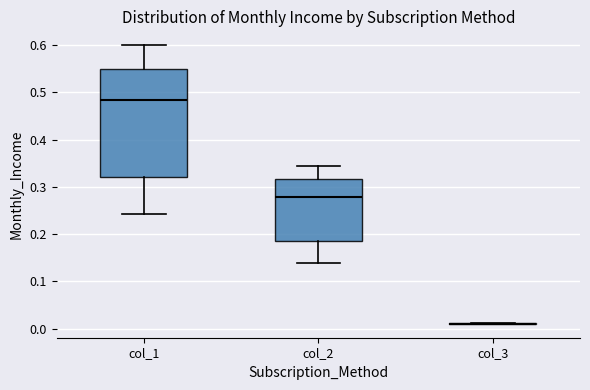

Comparing the boxes themselves (not the whiskers), which one is the tallest?

col_1